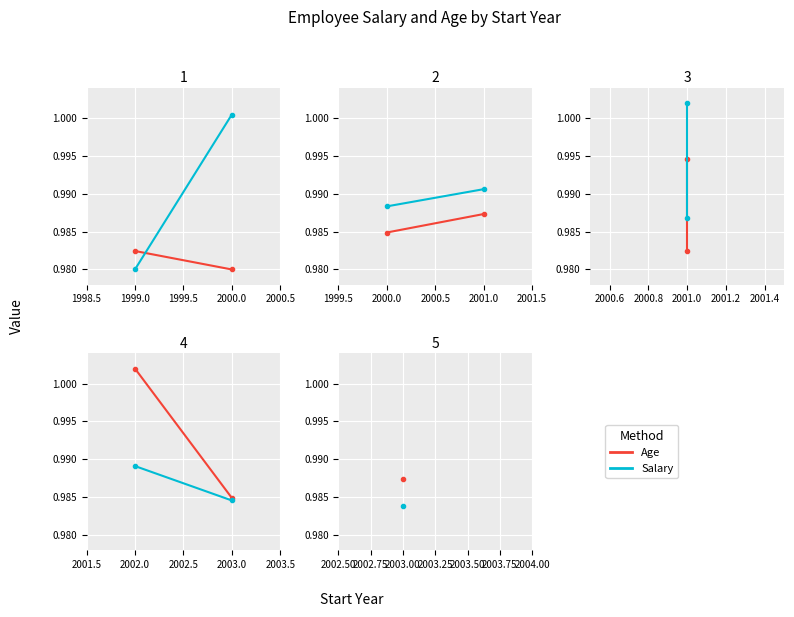

Which category has the lowest value in the Salary series?

2003.0